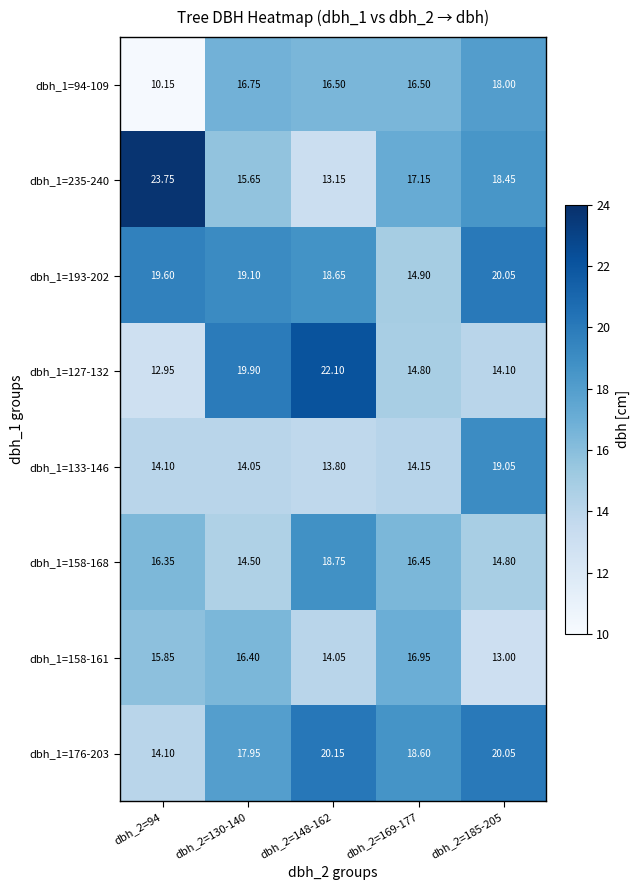

Is the value of dbh_1=94-109 at dbh_2=148-162 greater than the value of dbh_1=158-161 at dbh_2=130-140?

Yes